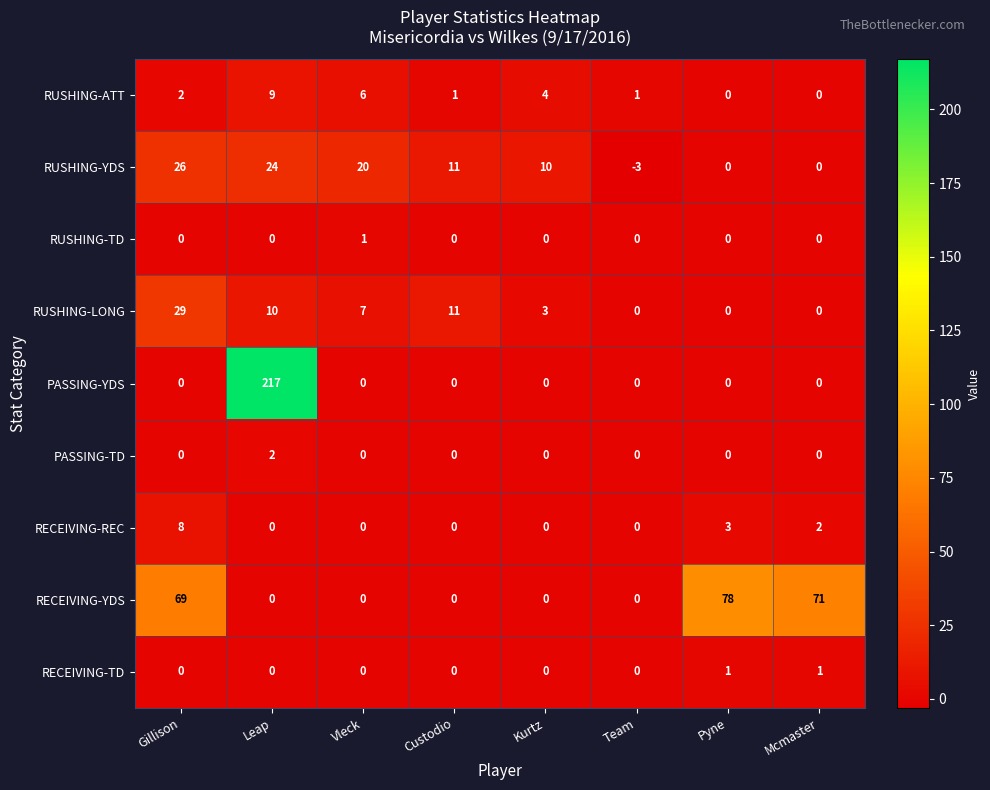

What is the sum of the RUSHING-LONG values at Kurtz and Leap?

13